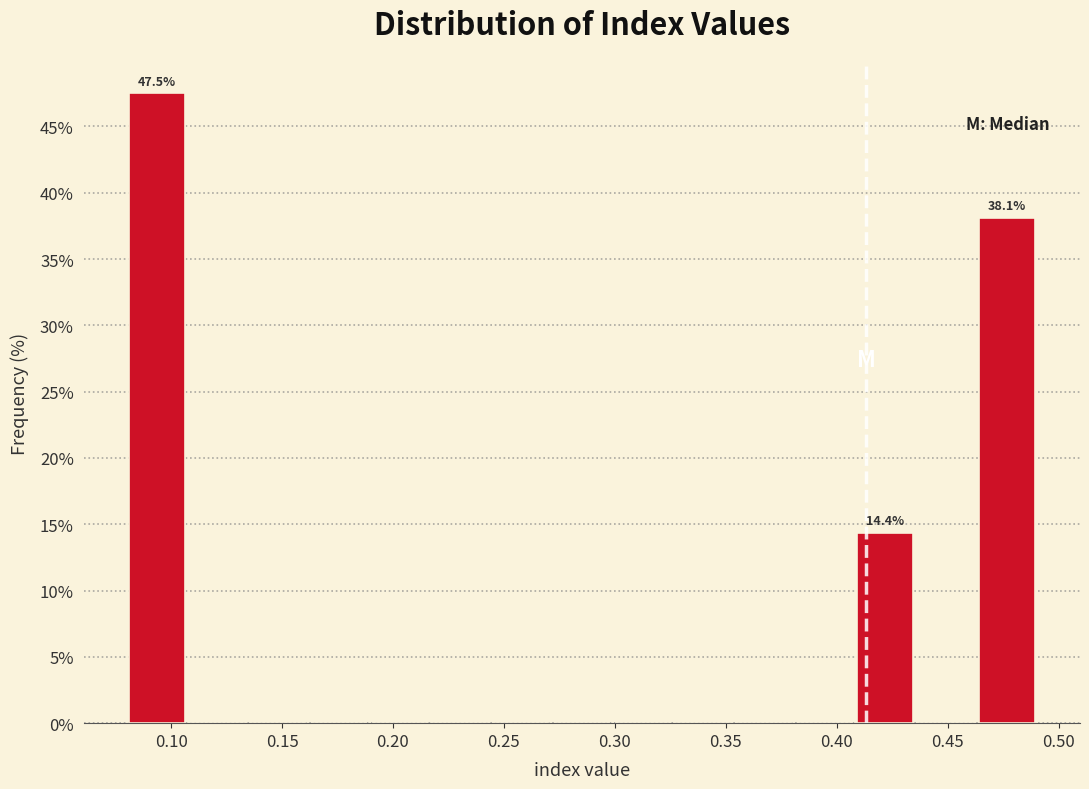

Over which range of the x-axis is the bar tallest?

0.080 to 0.105